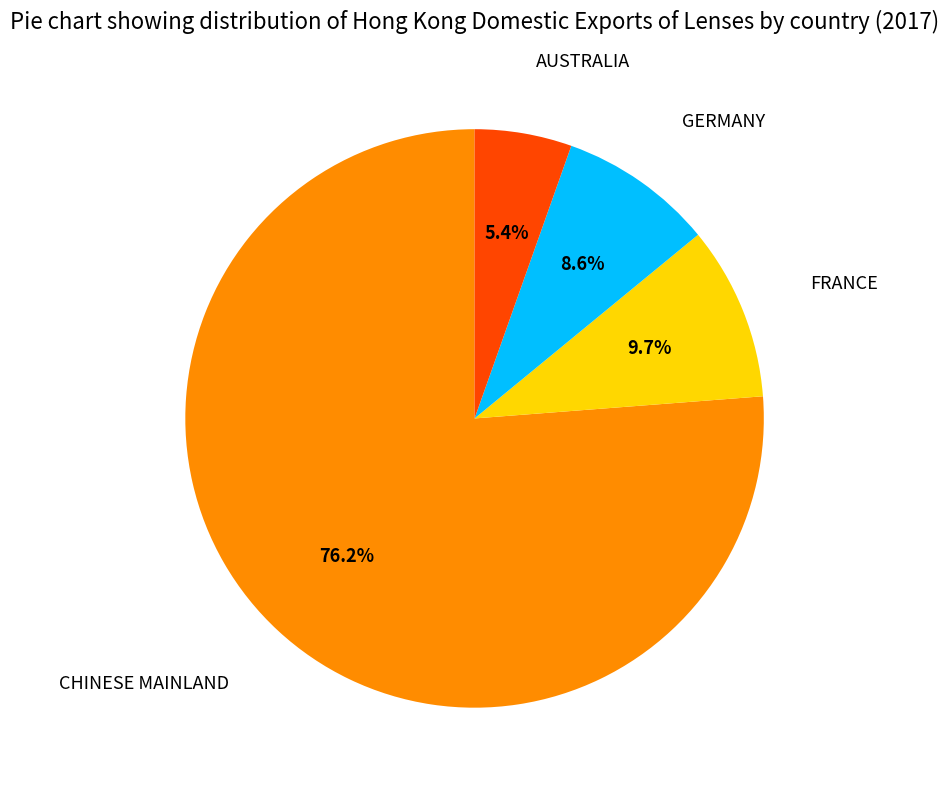

How many segments does this pie chart have?

4